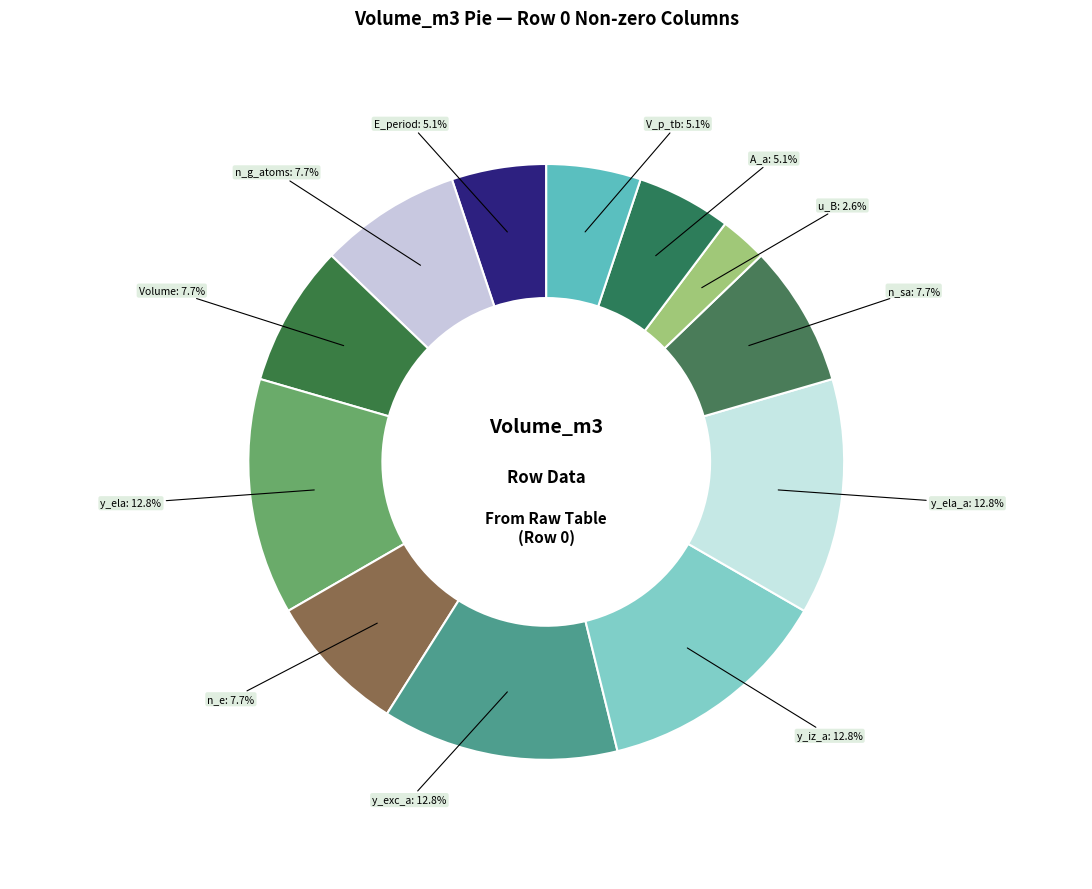

How many slices are in this pie chart?

12